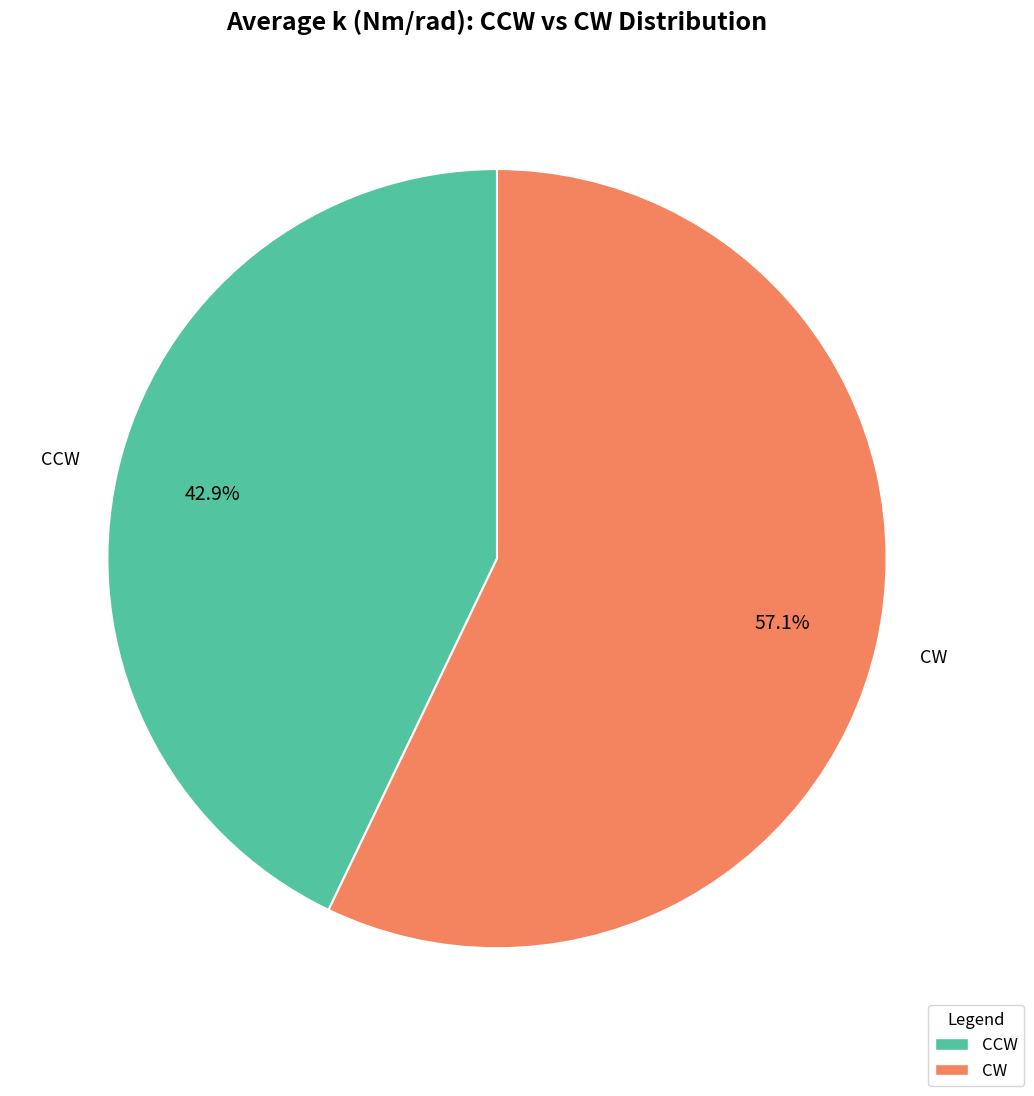

Does any single category account for the majority?

Yes